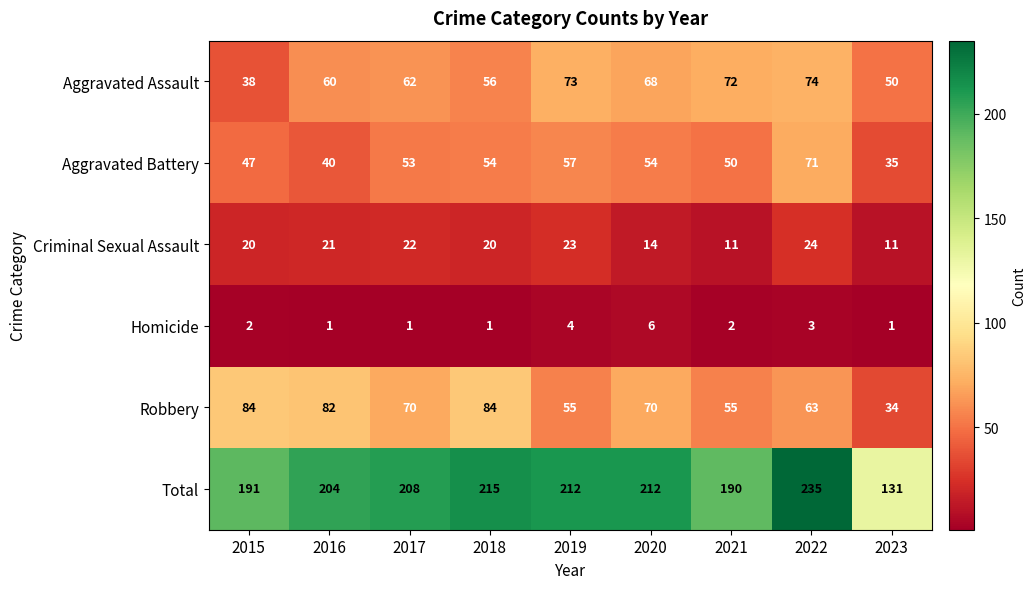

Where is Homicide nearest to the value 3?

2022